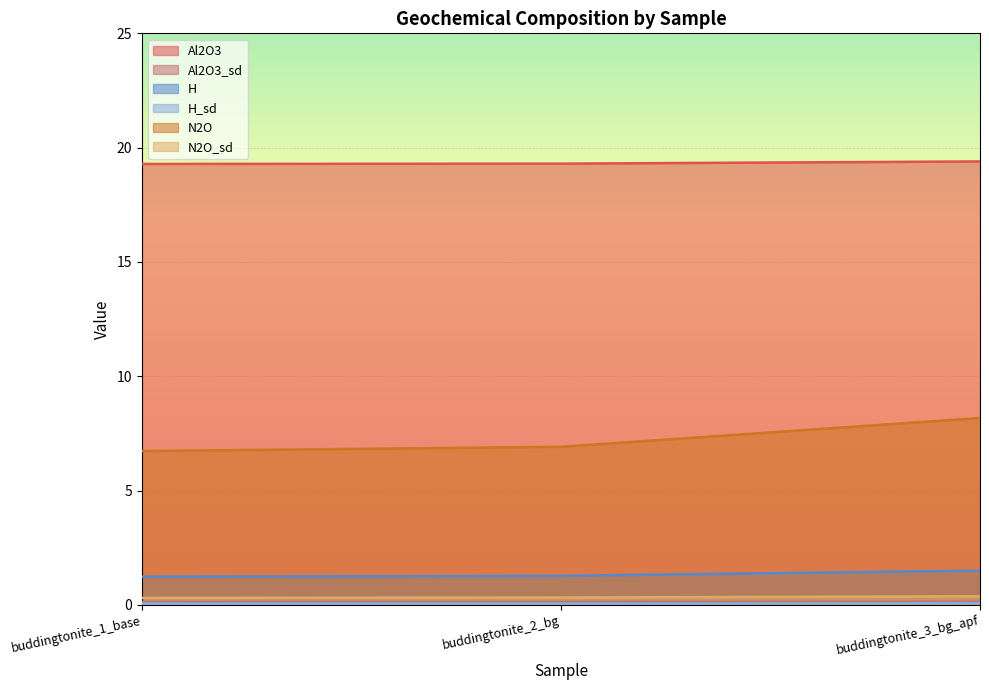

Is it true that H equals 1.7 at buddingtonite_1_base?

False